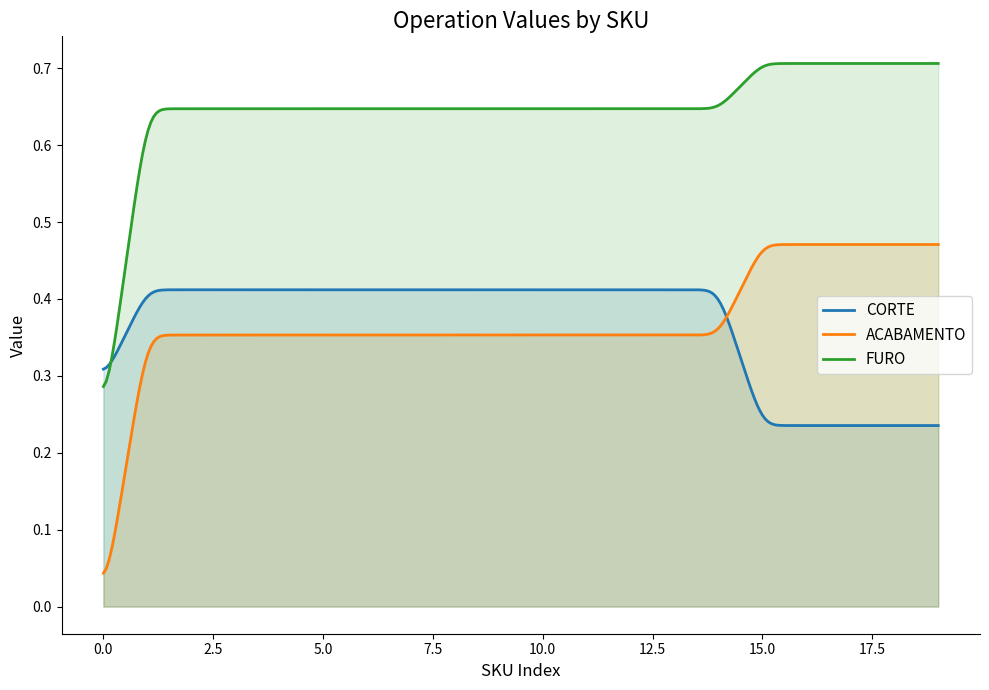

What are all the series names shown in the legend?

CORTE, ACABAMENTO, FURO